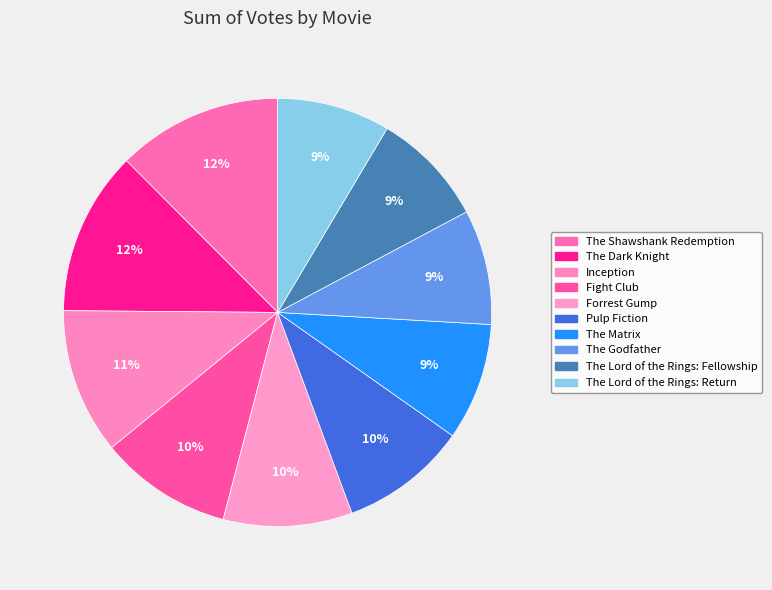

Count the number of slices in the pie.

10